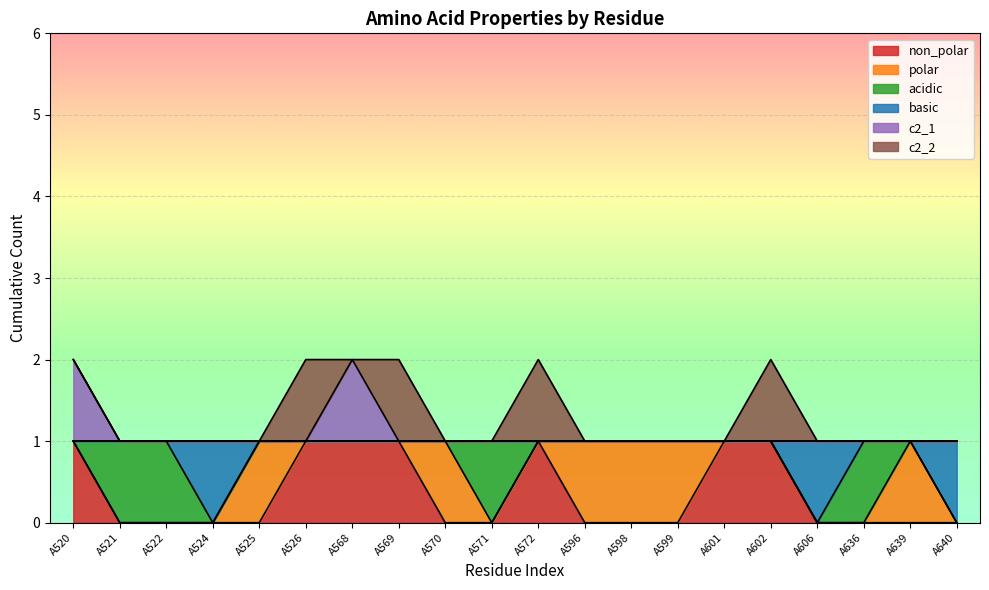

In non_polar, how many points are higher than both neighbors (excluding endpoints)?

1